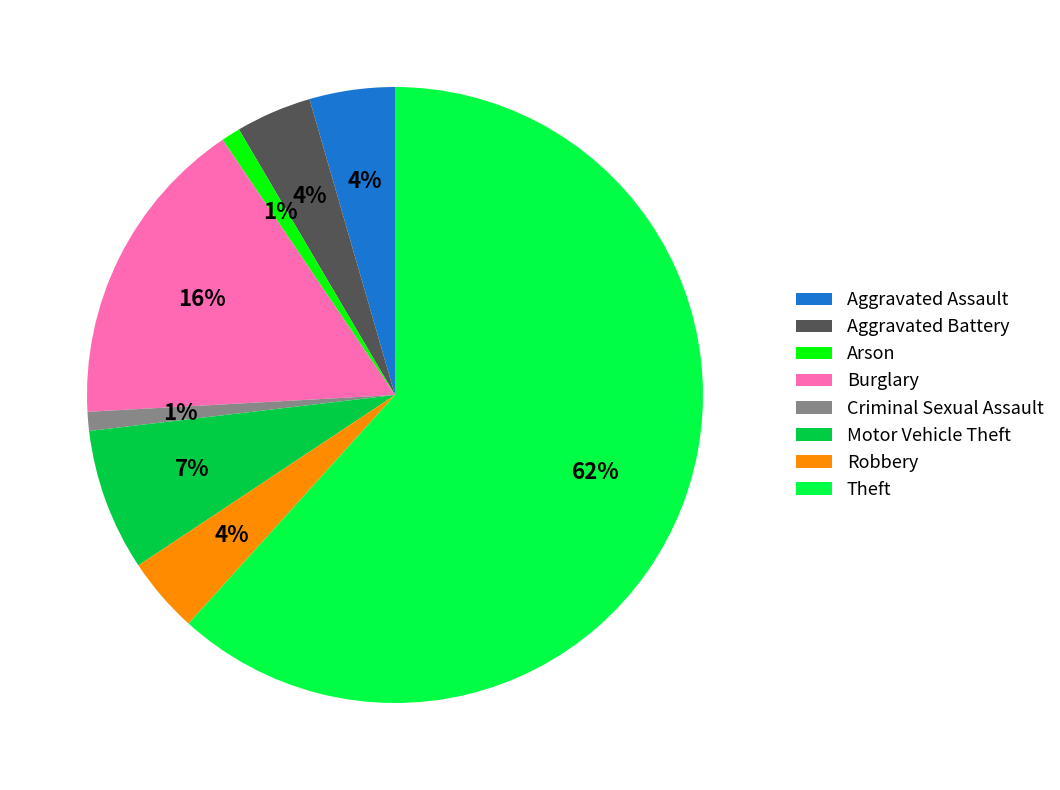

Does any single category account for the majority?

Yes